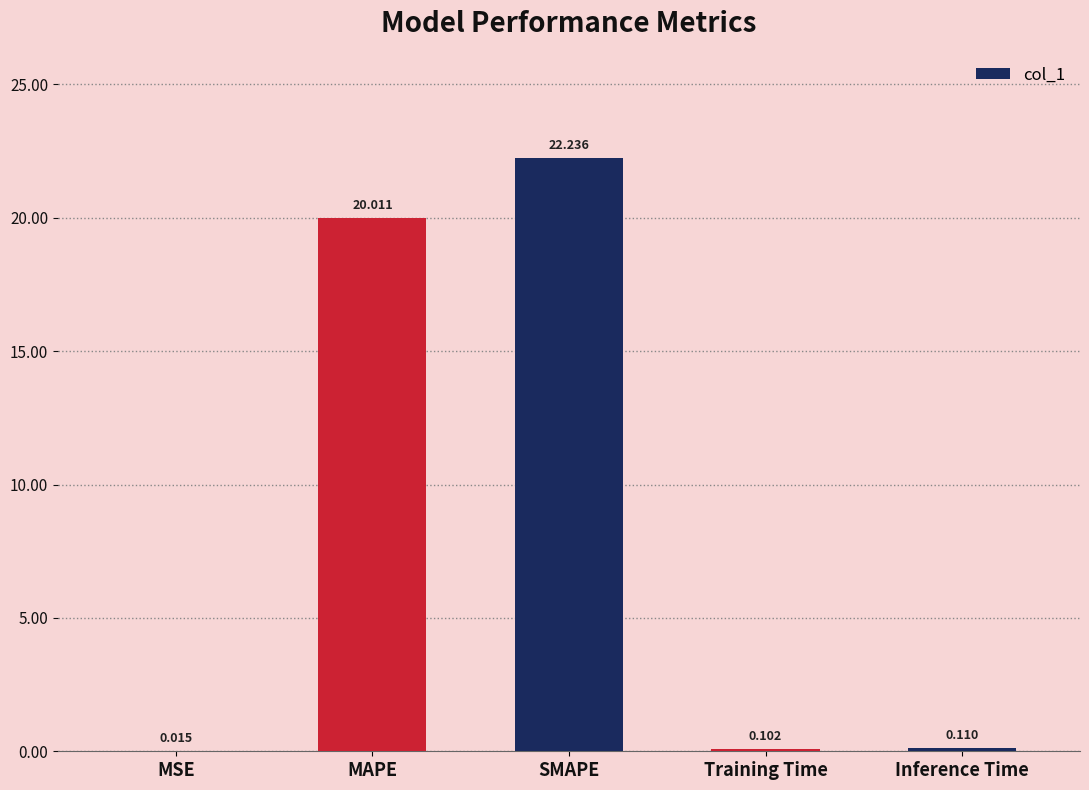

Which category has the highest value across all series?

SMAPE